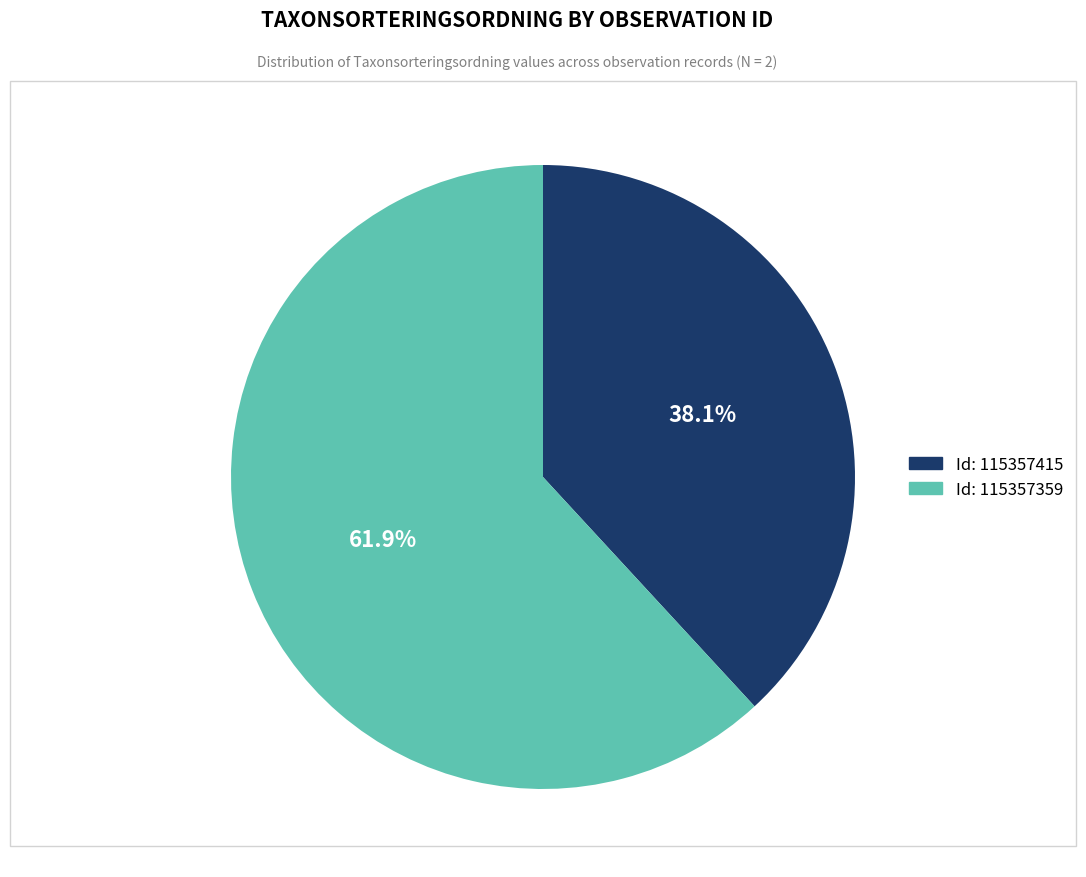

Does any single category account for the majority?

Yes